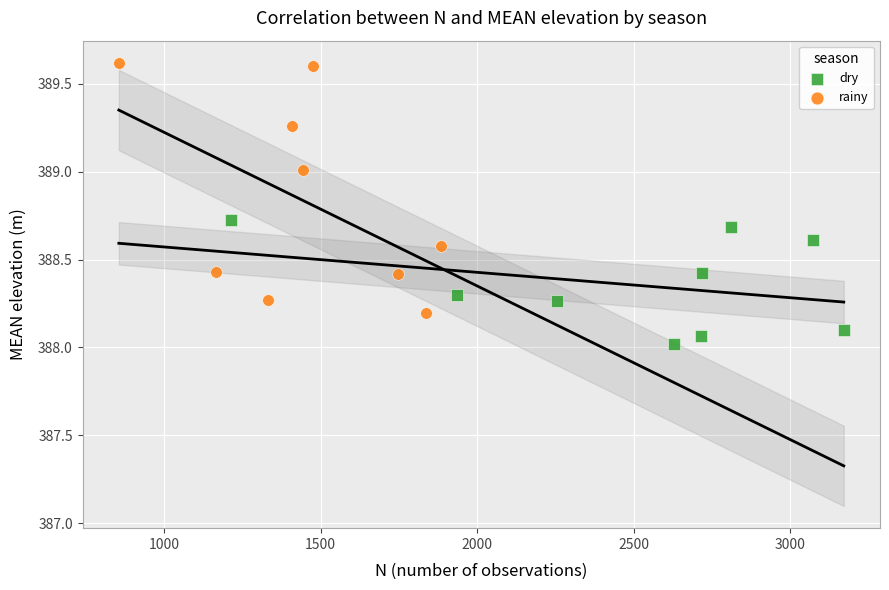

Which series reaches the maximum Y coordinate?

rainy